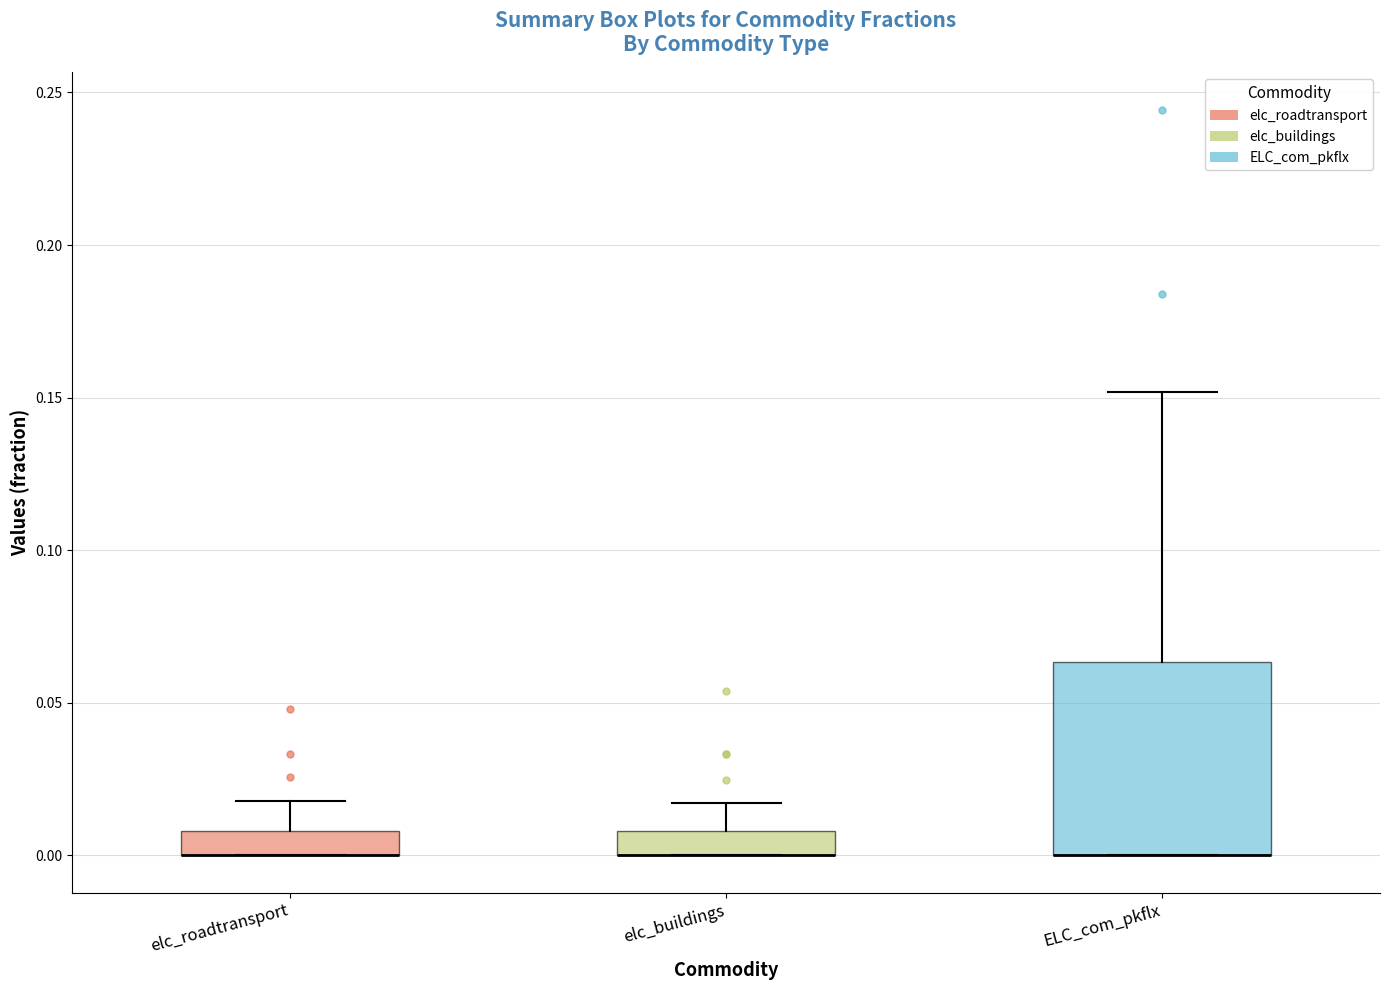

Where is the upper edge of the box for ELC_com_pkflx on the y-axis? The values are not printed on the chart, so give them approximately, as read against the axis.

0.065